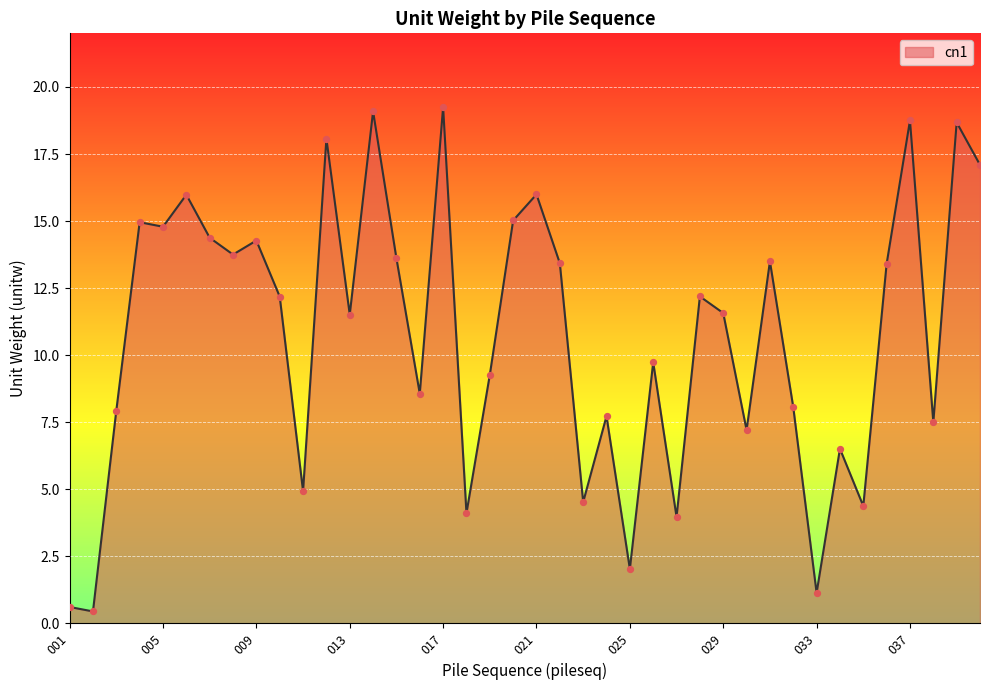

How many lines are shown in the chart?

1